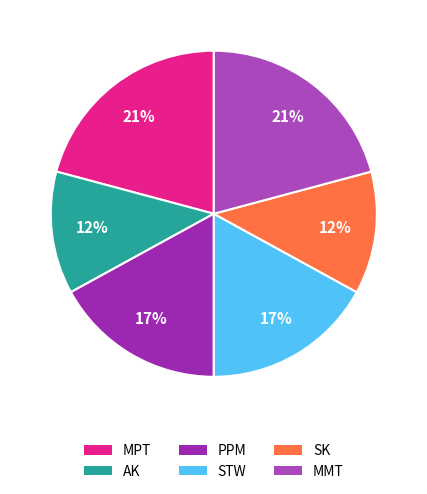

To the nearest percent, what percentage of the pie is PPM?

17%